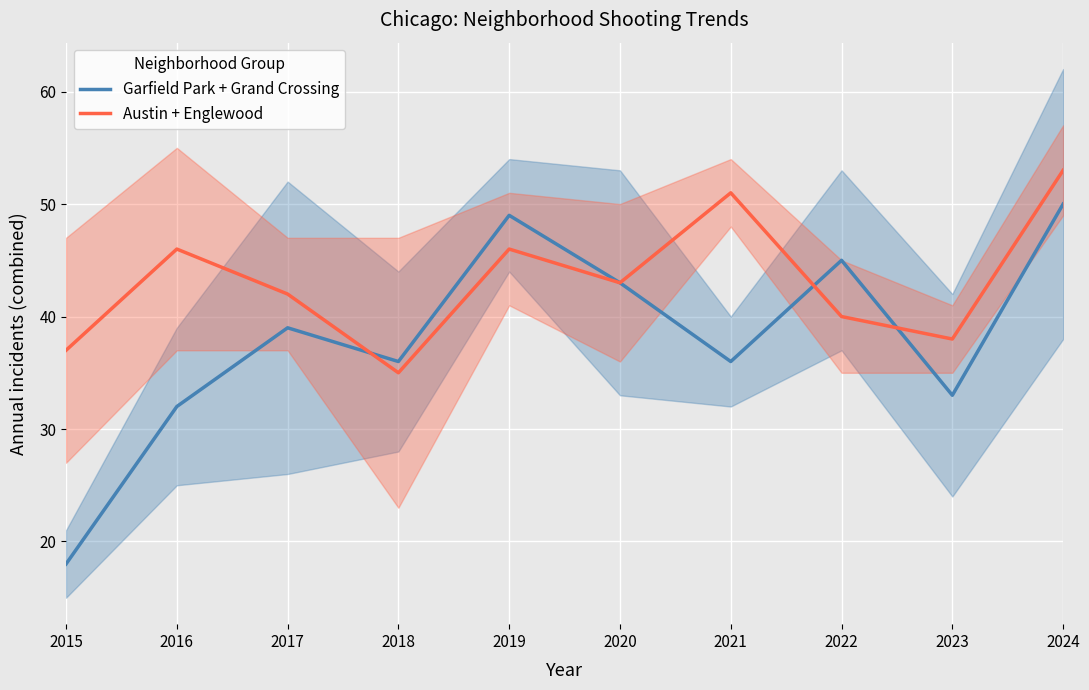

What is the value of the Austin + Englewood point at the 8th from the left?

40